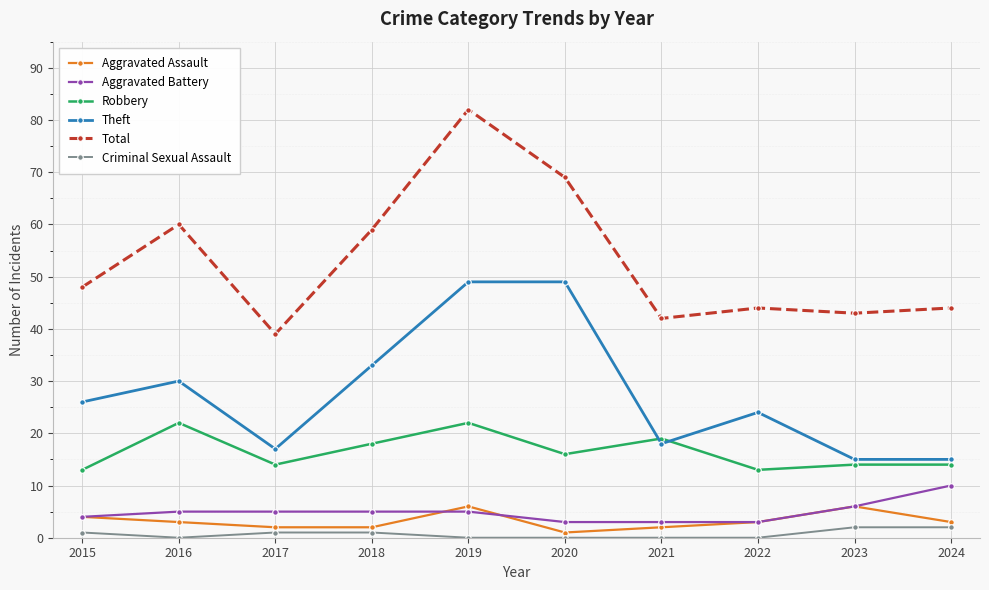

How many lines are shown in the chart?

6